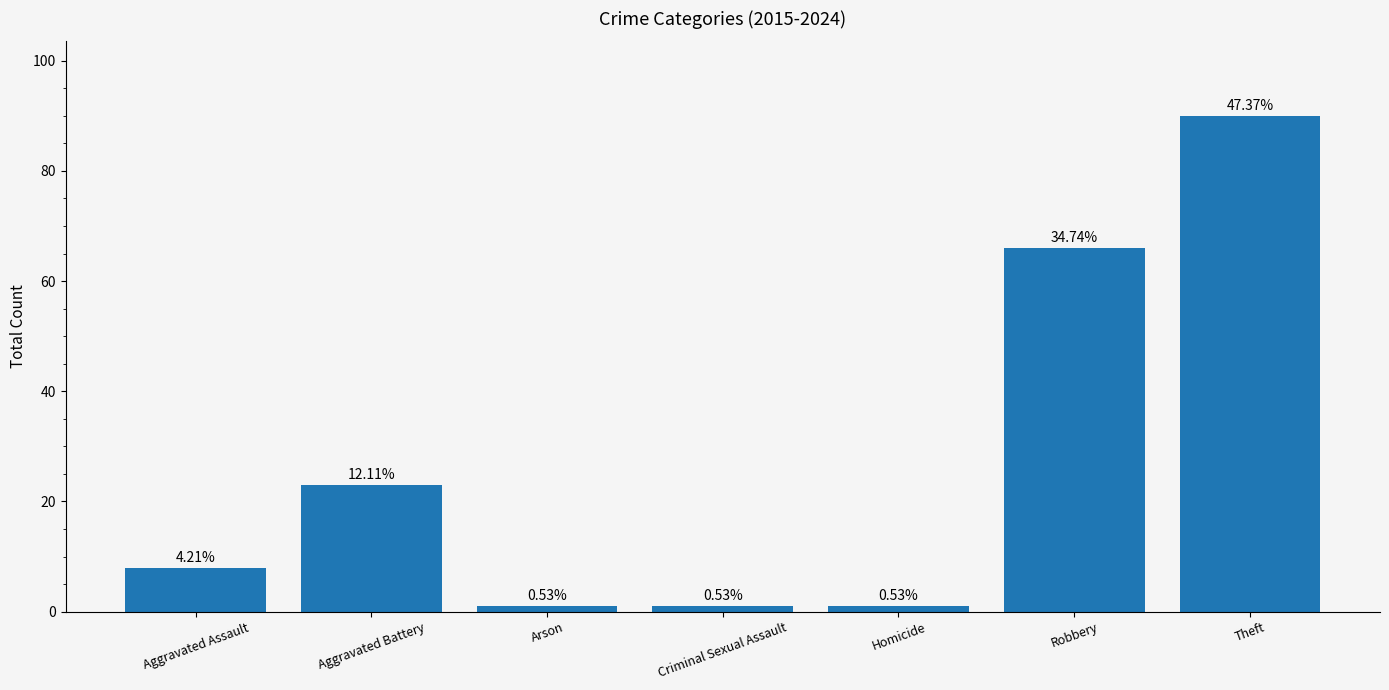

Is it true that the value at Homicide is 2?

False